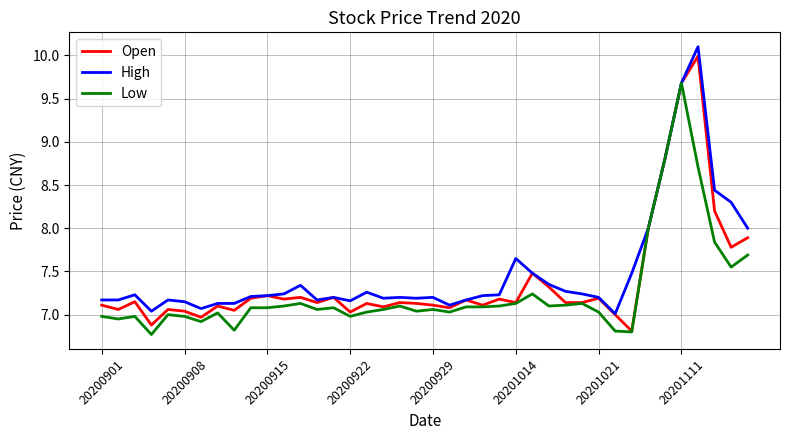

What is the greatest value displayed?

10.1